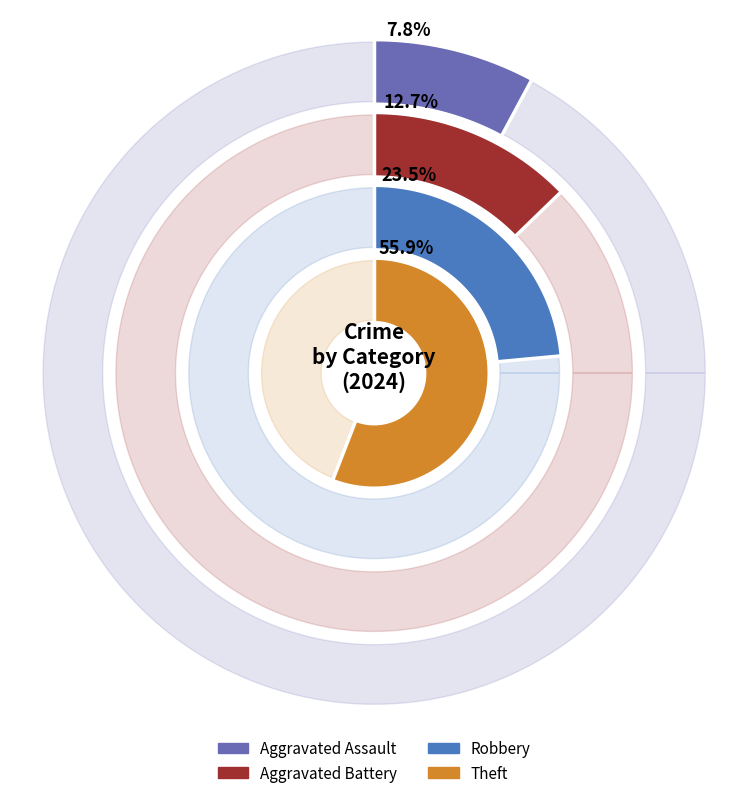

The Theft slice represents 62% of the pie. True or false?

False